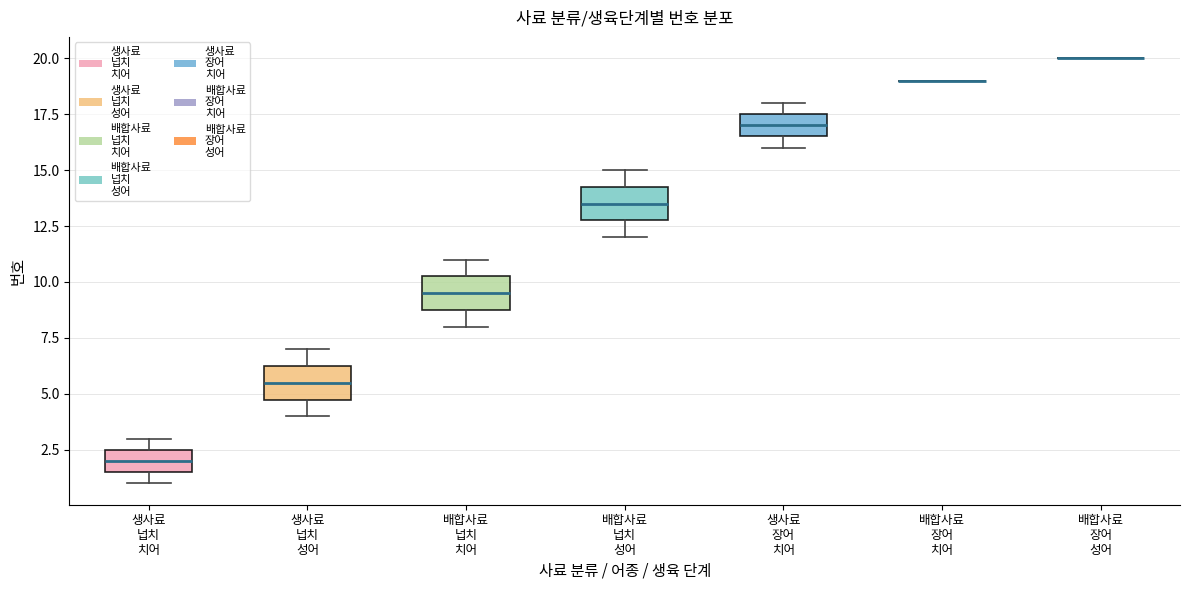

Reading left to right, read every box against the y-axis: the position of its median line, the range the box covers, and the ends of its whiskers. The values are not printed on the chart, so give them approximately, as read against the axis.

생사료 넙치 치어: median 2.0, box 1.5 to 2.5, whiskers 1.0 to 3.0
생사료 넙치 성어: median 5.5, box 5.0 to 6.5, whiskers 4.0 to 7.0
배합사료 넙치 치어: median 9.5, box 9.0 to 10.5, whiskers 8.0 to 11.0
배합사료 넙치 성어: median 13.5, box 13.0 to 14.5, whiskers 12.0 to 15.0
생사료 장어 치어: median 17.0, box 16.5 to 17.5, whiskers 16.0 to 18.0
배합사료 장어 치어: box collapsed to a line at 19.0, whiskers 19.0 to 19.0
배합사료 장어 성어: box collapsed to a line at 20.0, whiskers 20.0 to 20.0